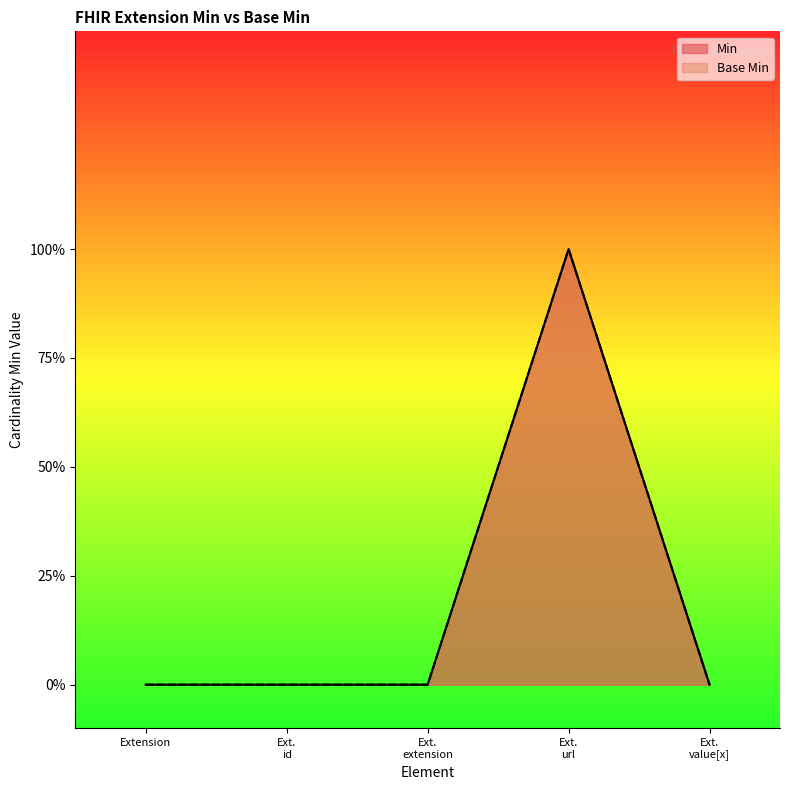

Count the Base Min values in the range 0 to 1.

5